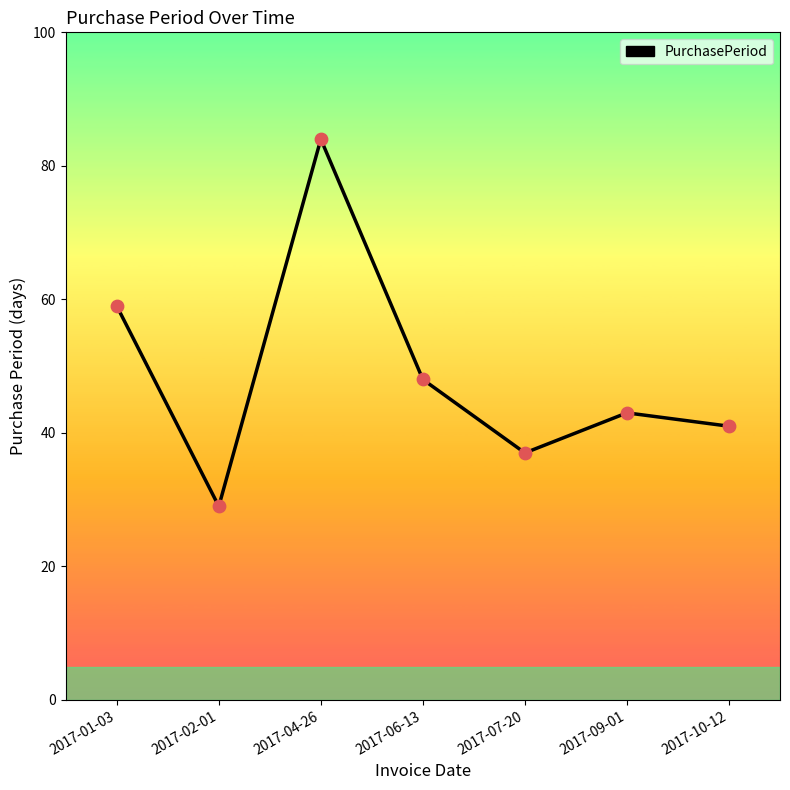

What is the change in value from 2017-09-01 to 2017-10-12?

-2